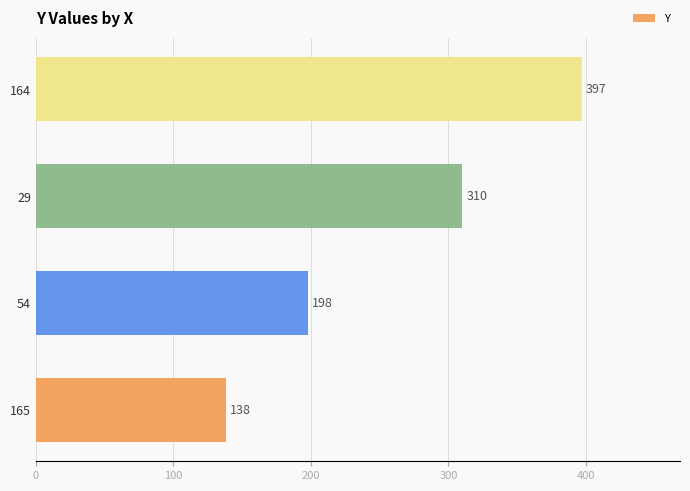

What is the change in value from 165 to 164?

+259